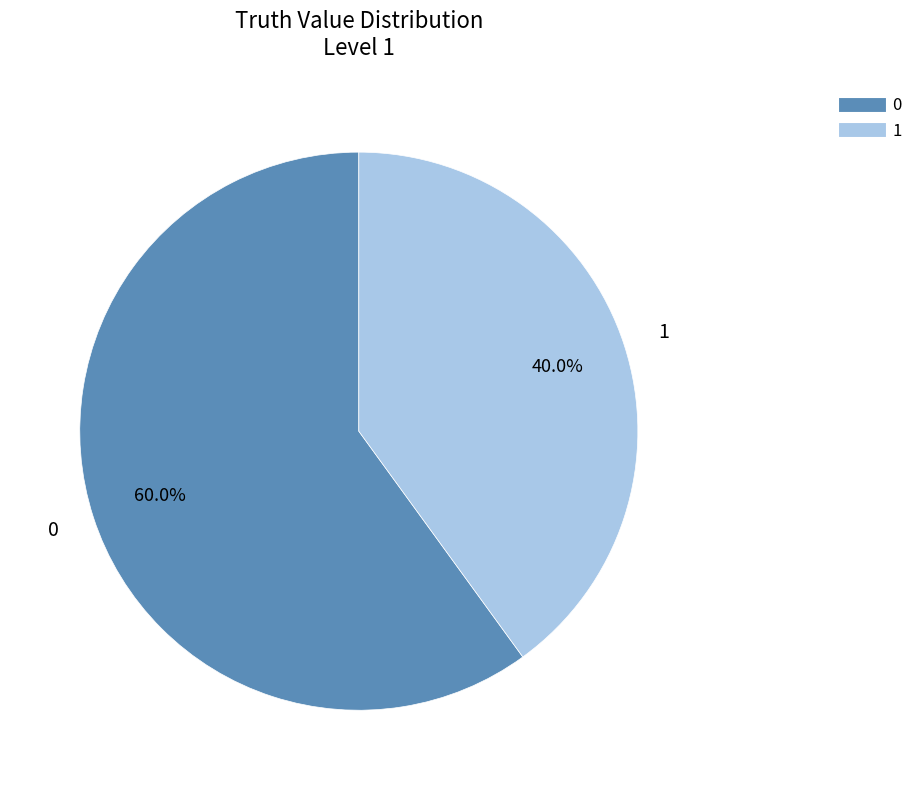

Is it true that 0 is 74% of the pie?

False